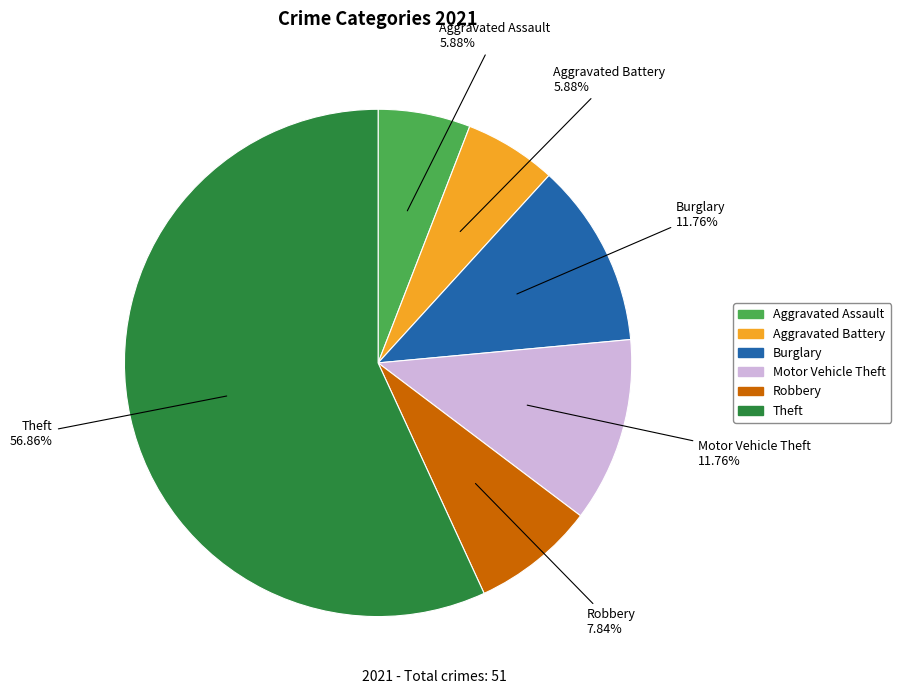

Is there a majority slice in this chart?

Yes